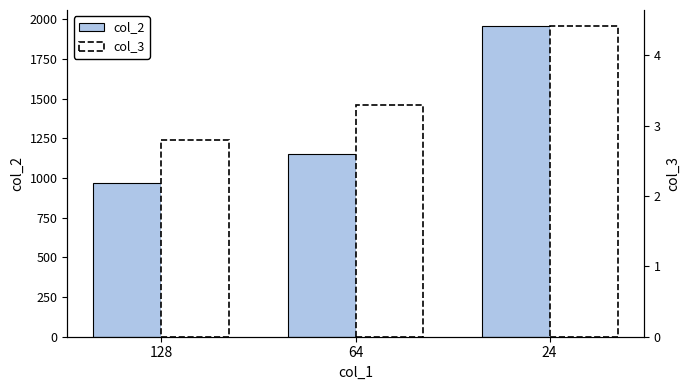

Reading left to right, extract all data points from this chart.

col_2: 966.0	1148.0	1960.0
col_3: 2.8	3.3	4.4